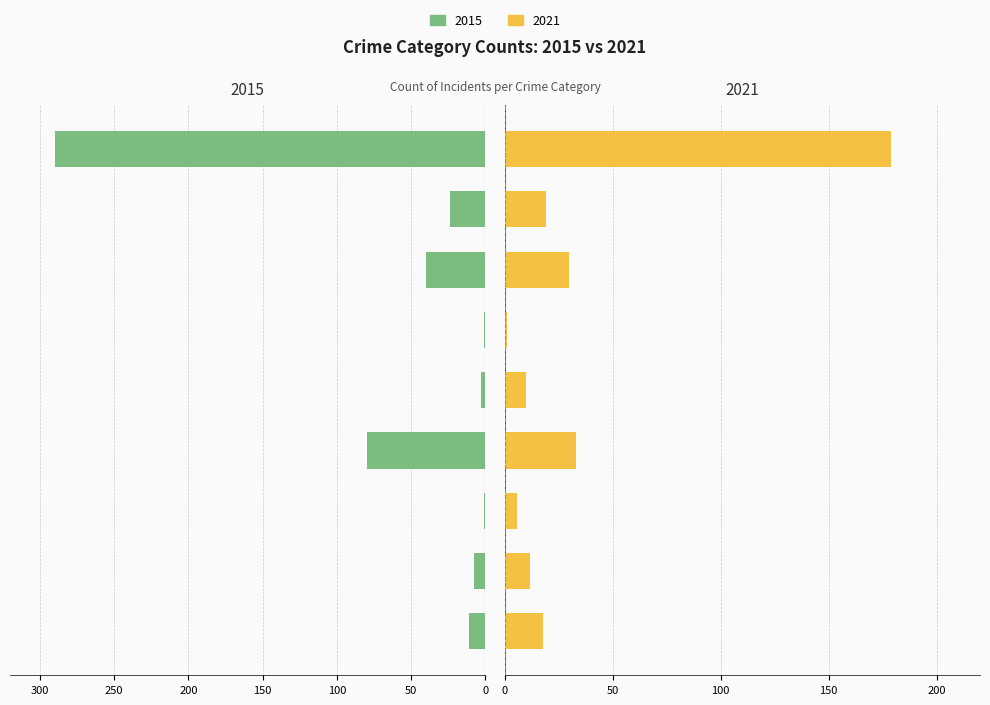

List the labels in order of 2015 value, largest first.

Arson, Homicide, Criminal Sexual Assault, Aggravated Battery, Aggravated Assault, Robbery, Motor Vehicle Theft, Burglary, Theft